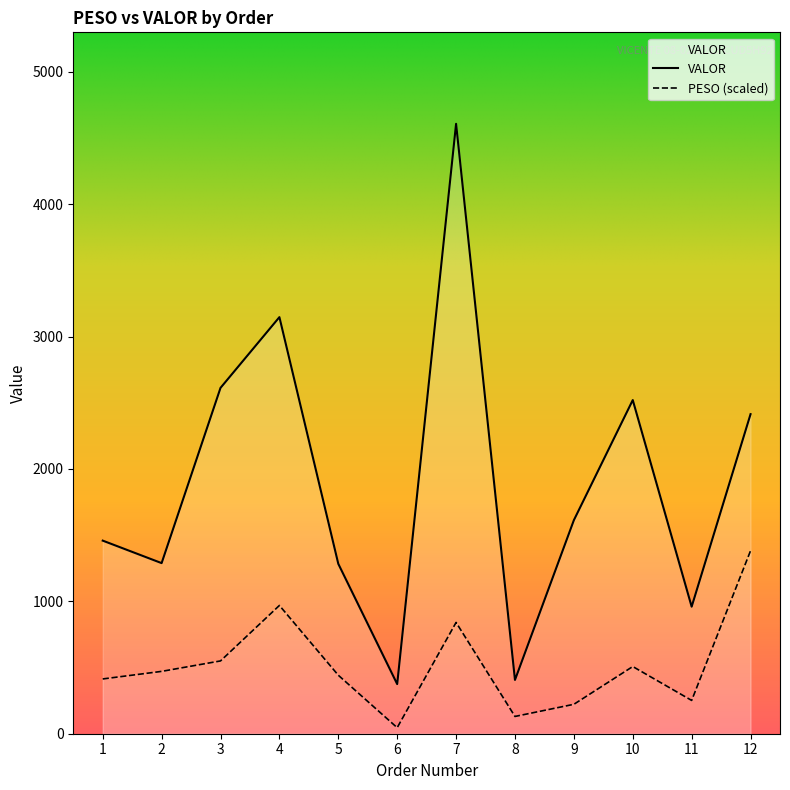

How many lines are shown in the chart?

2